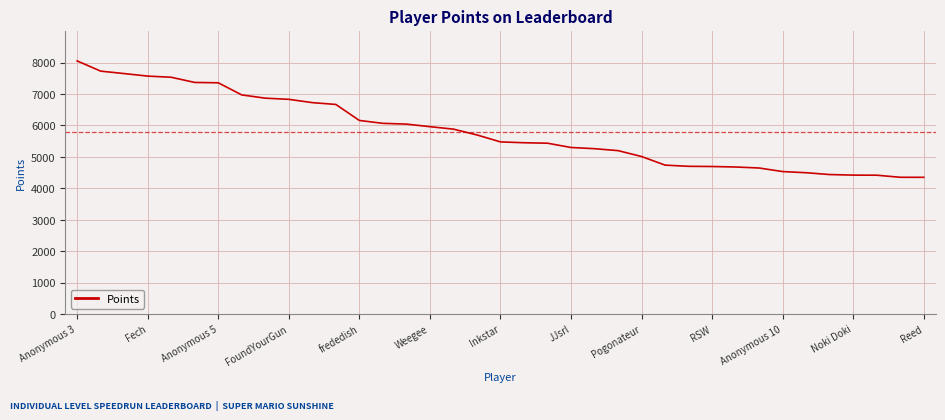

What is the difference between the maximum and minimum values?

3703